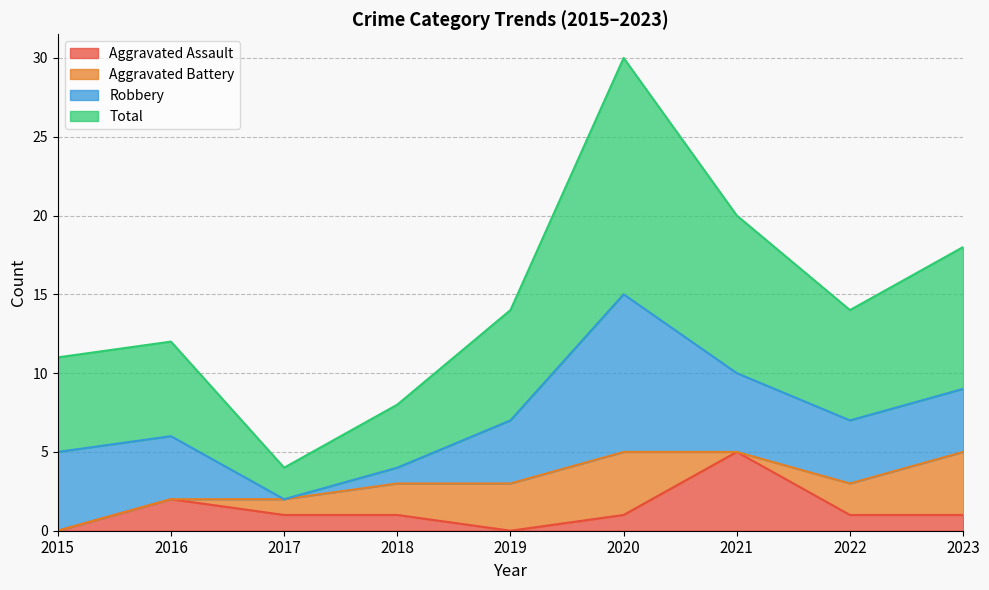

True or false: Aggravated Assault and Total cross at least once.

False